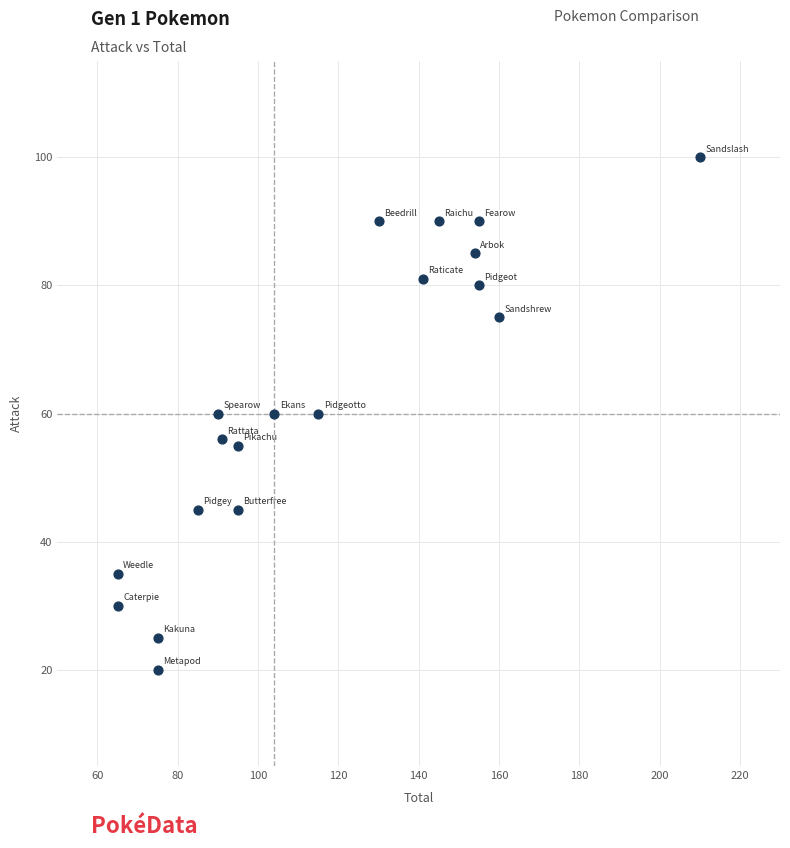

What is the range of X values (max minus min)?

145